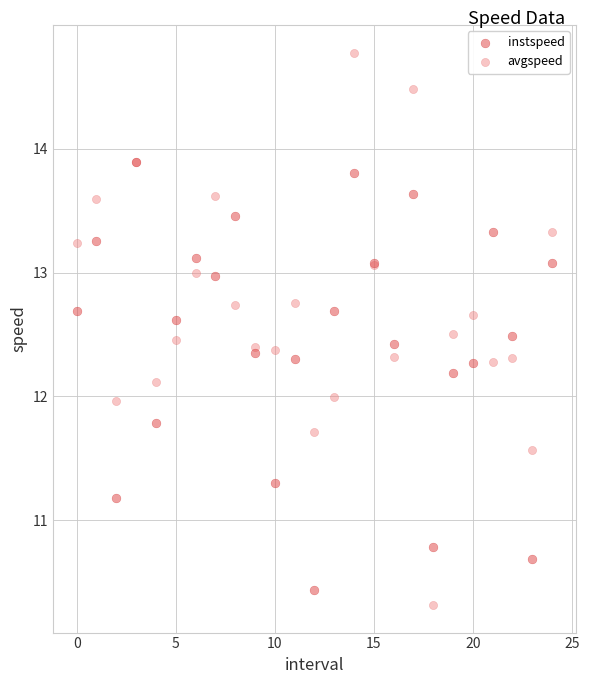

Which series contains the lowest Y value?

avgspeed